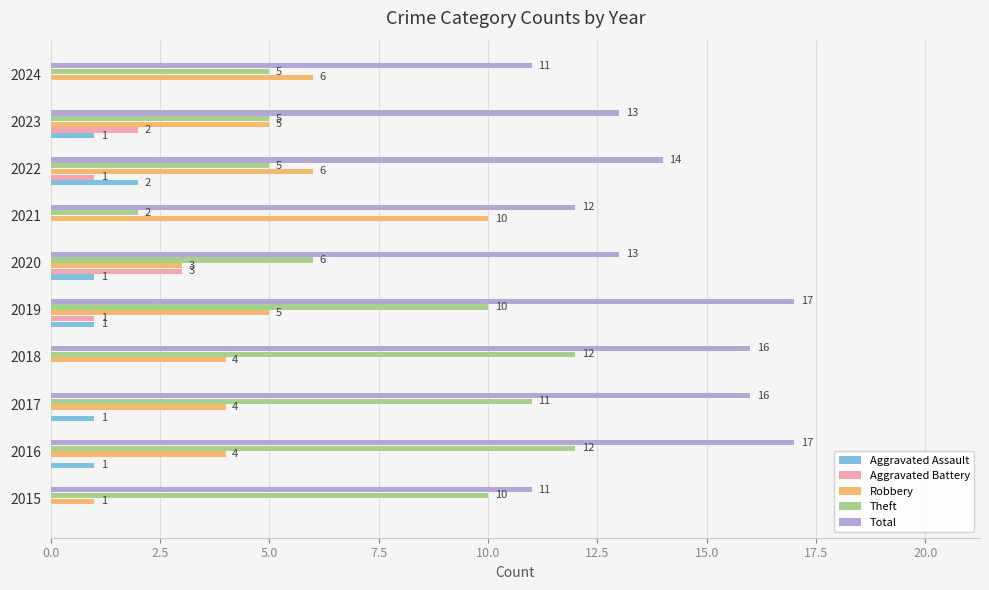

Which series has the largest total across all categories?

Total